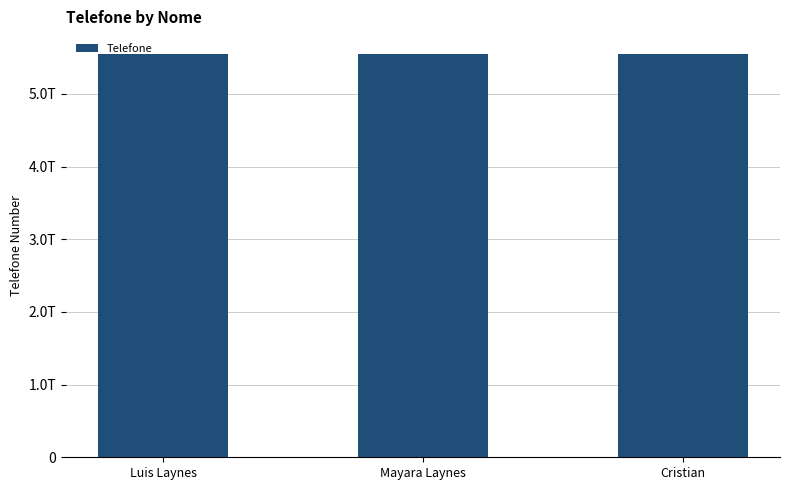

What is the minimum value shown in the chart?

5541984988524